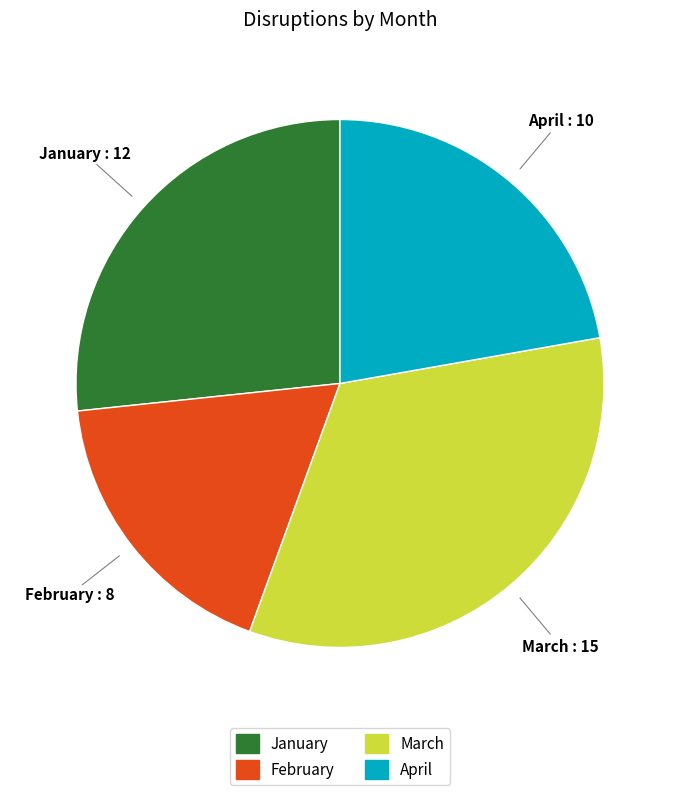

Between April and March, which is larger?

March